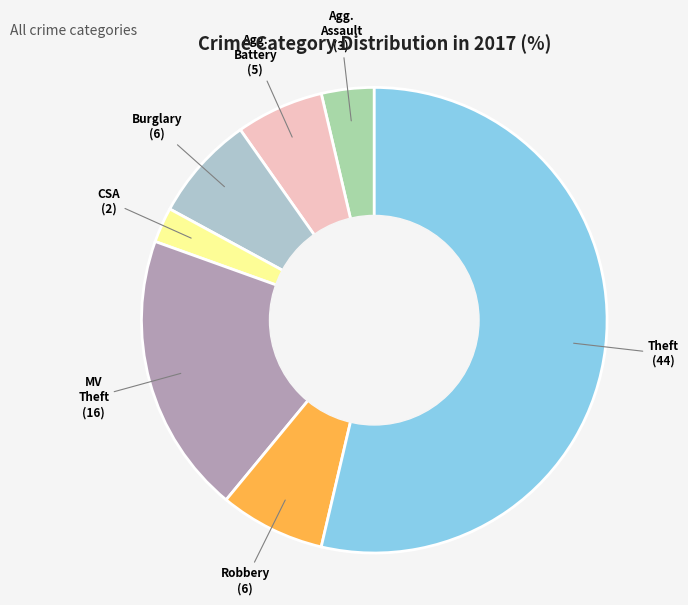

Is there any slice that represents more than half of the pie?

Yes